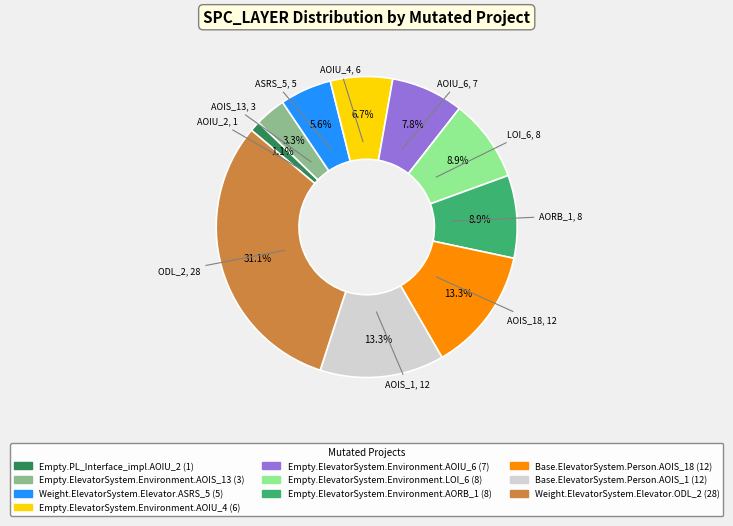

Is there a majority slice in this chart?

No